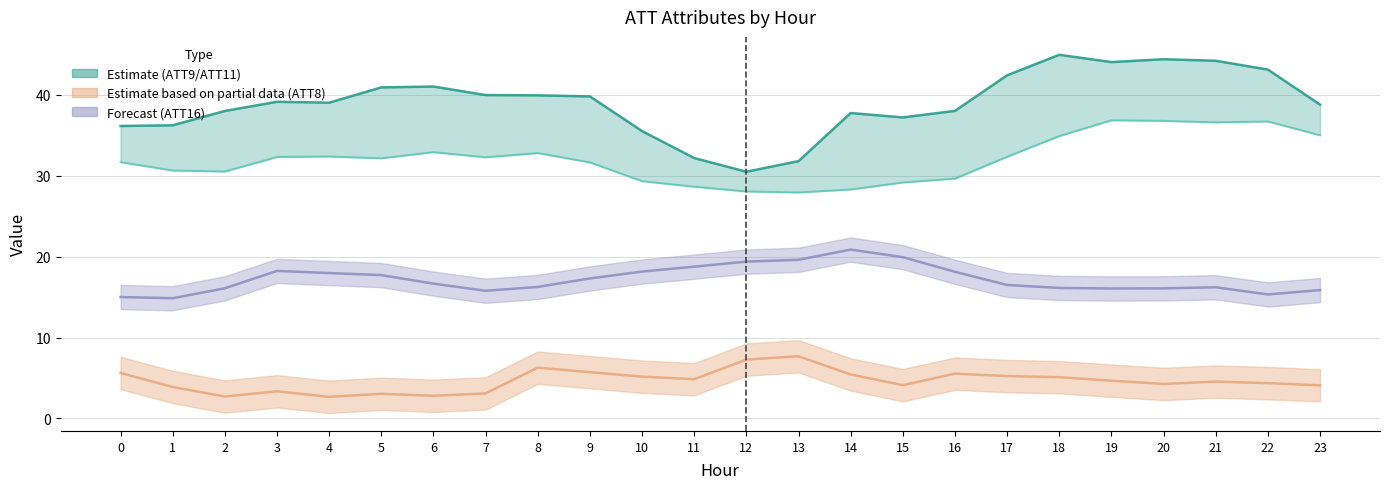

How many values in the ATT11 (Estimate lower) series exceed 32?

13